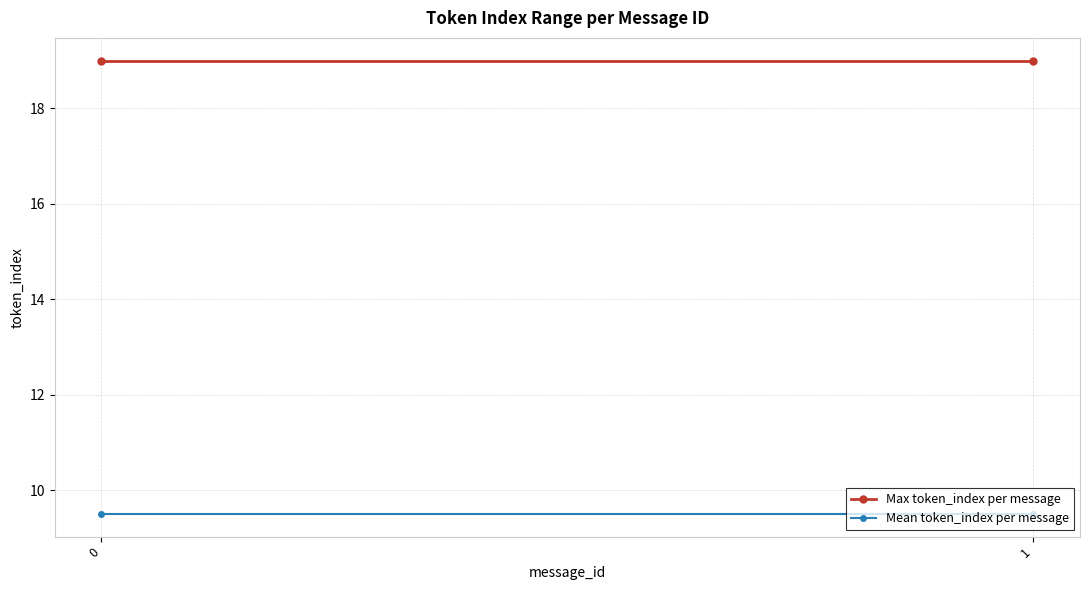

What are all the series names shown in the legend?

Max token_index per message, Mean token_index per message